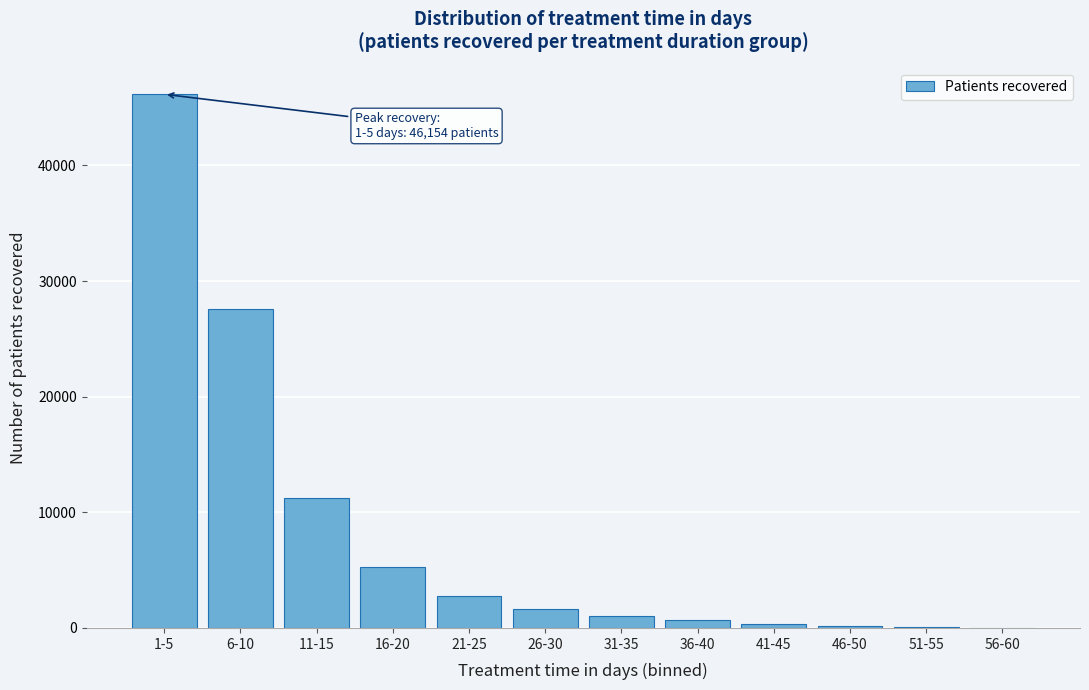

Which has a higher value, 1-5 or 16-20?

1-5